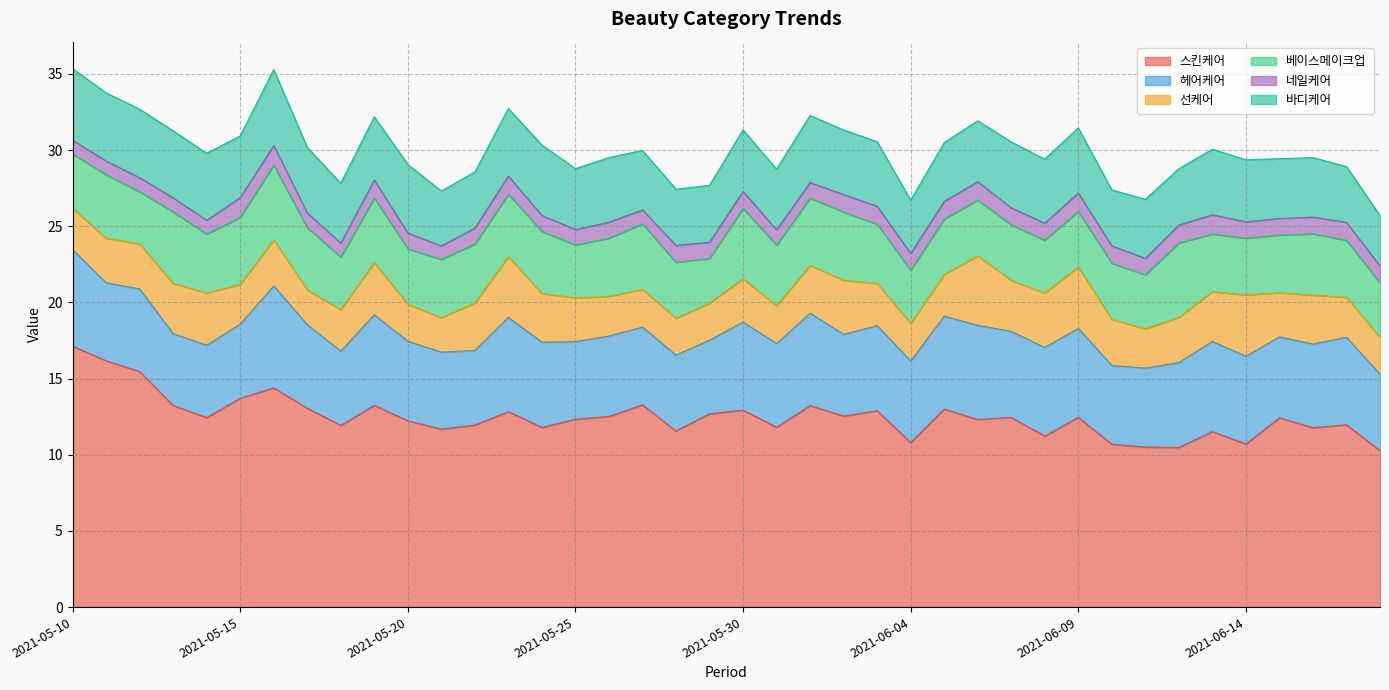

At how many categories does at least one series exceed 13?

11